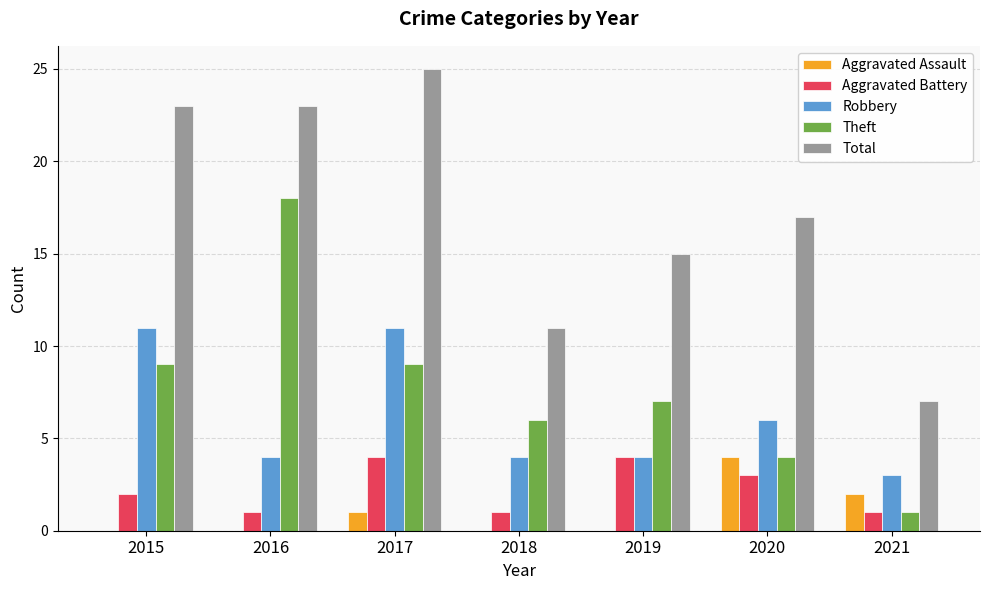

What are all the series names shown in the legend?

Aggravated Assault, Aggravated Battery, Robbery, Theft, Total